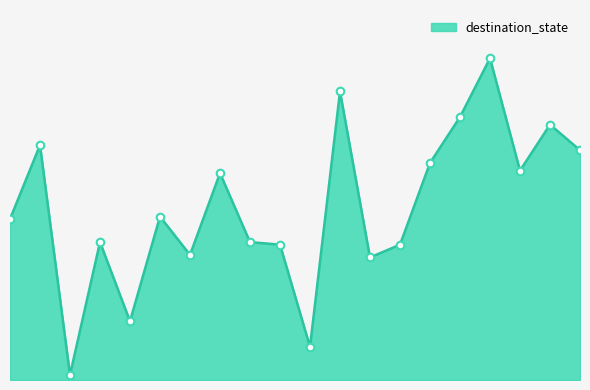

Is this an area chart (filled region under the line)?

Yes